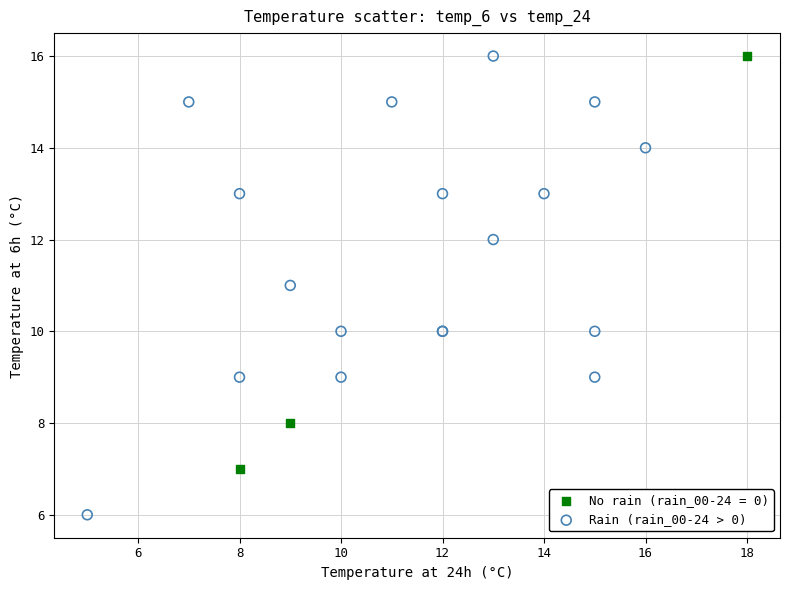

Which series has the largest Y range (max minus min)?

Rain (rain_00-24 > 0)